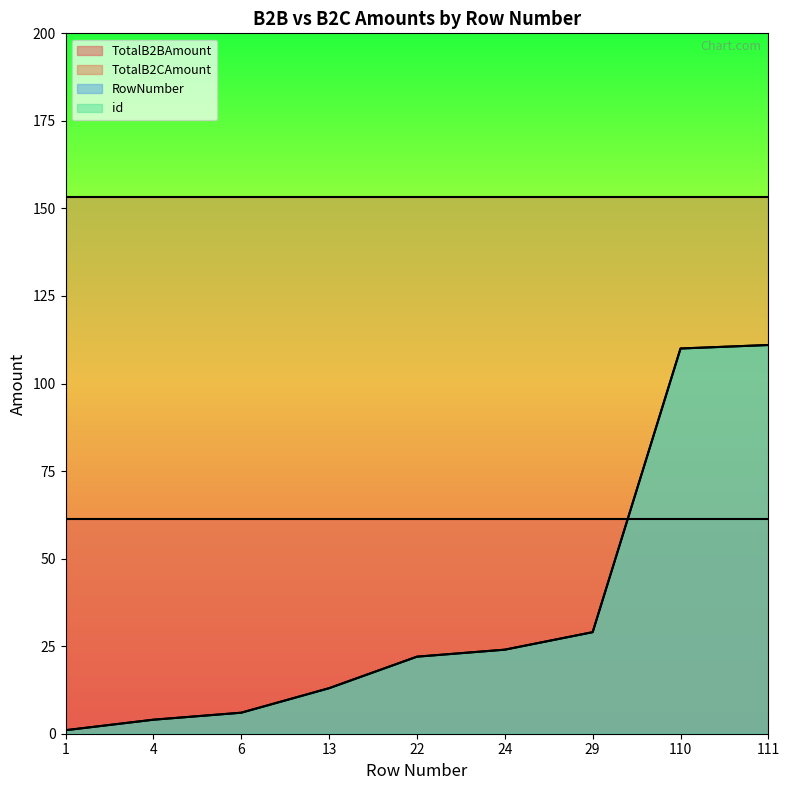

What is the maximum value for RowNumber?

111